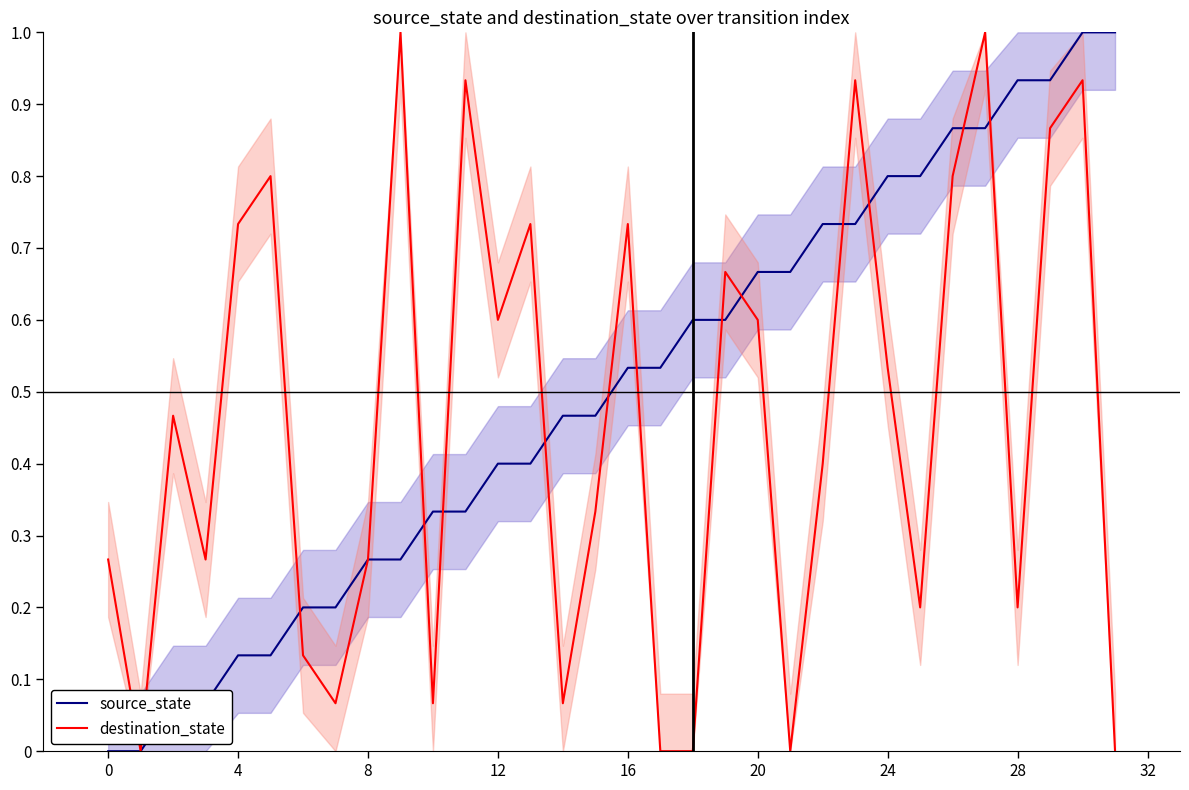

True or false: source_state has more than 1 points higher than both neighbors.

False